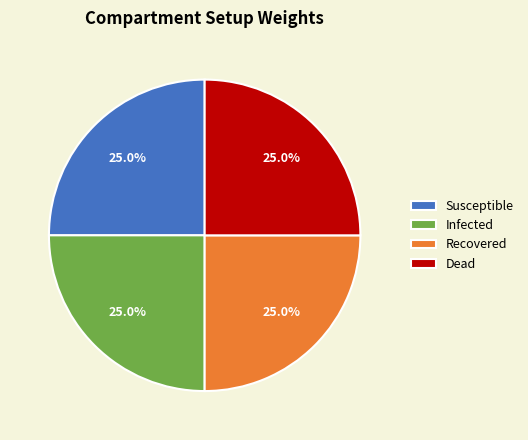

What is the ratio of the value at Susceptible to the value at Infected?

1.0